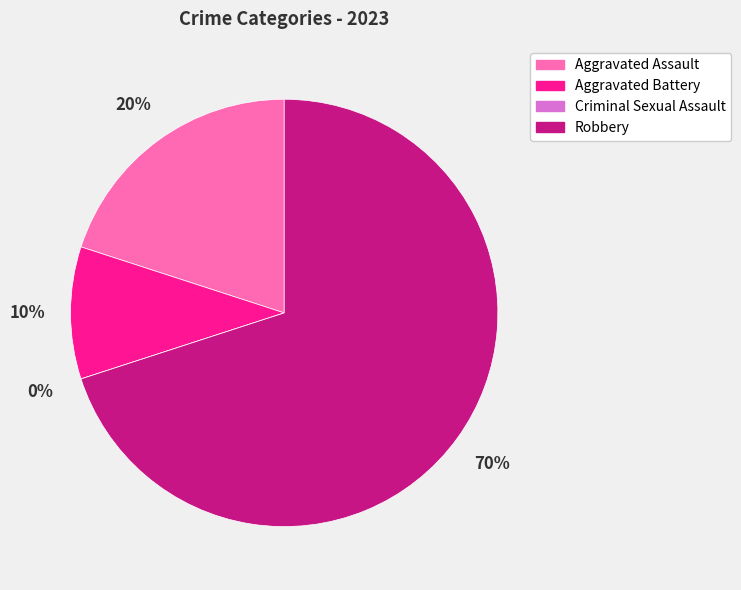

Combined, what portion of the pie is Aggravated Battery and Criminal Sexual Assault?

10.0%